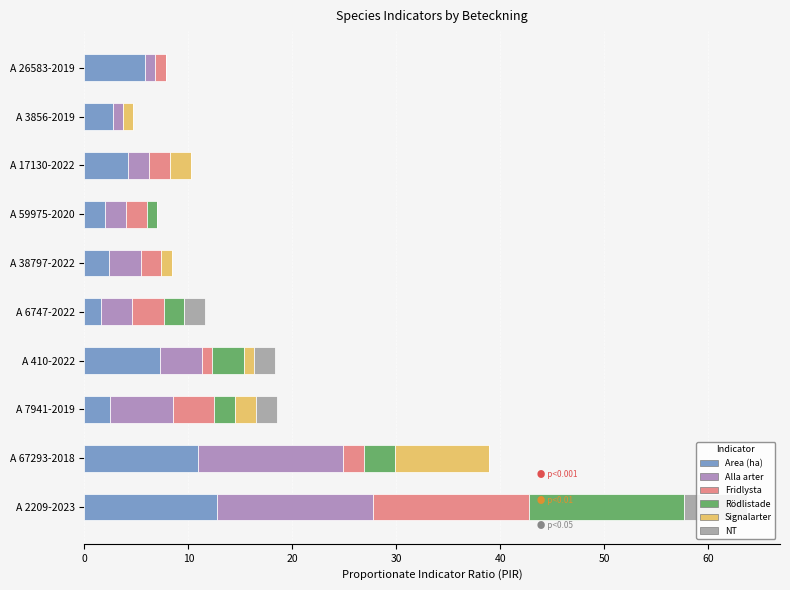

How many data points does each series have?

10